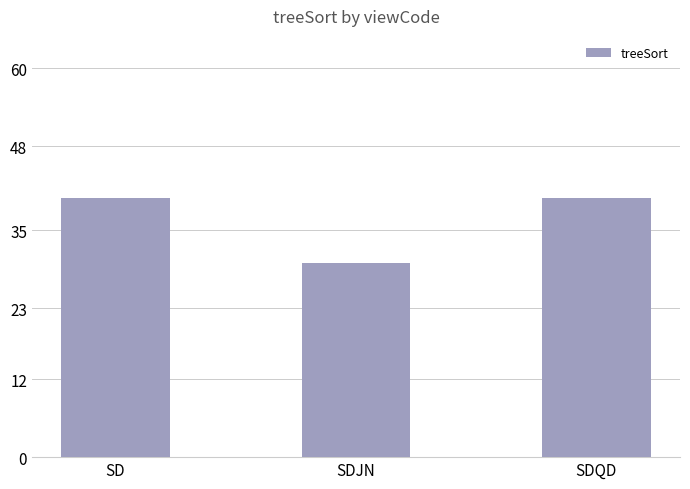

Reading left to right, what are all the values shown in this chart?

SD=40	SDJN=30	SDQD=40